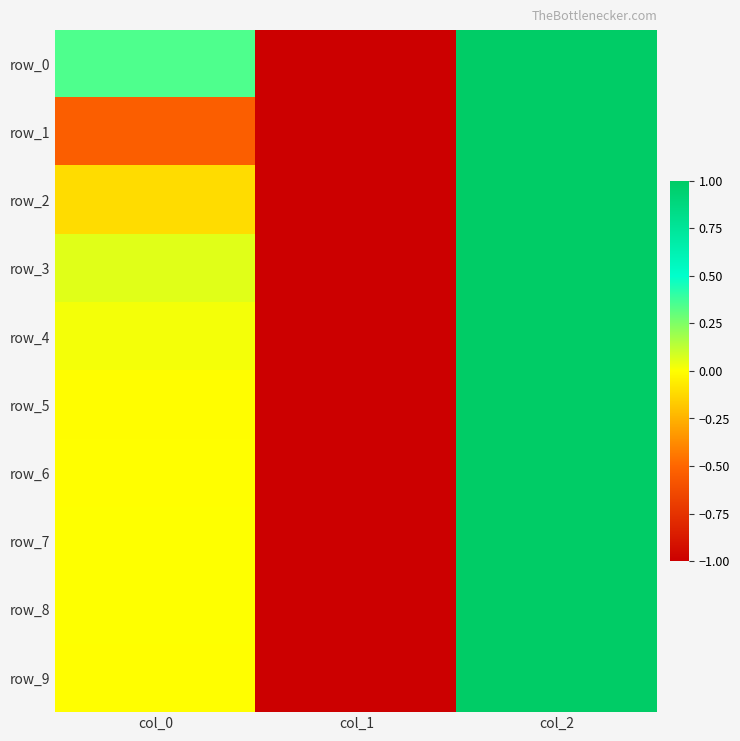

True or false: row_9 has a value of 1.0 at col_2.

True